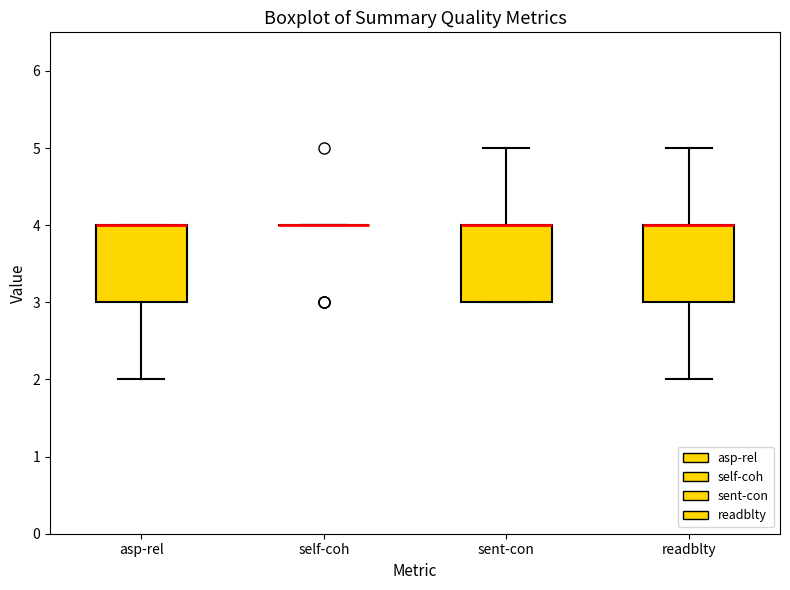

Where is the upper edge of the box for readblty on the y-axis? The values are not printed on the chart, so give them approximately, as read against the axis.

4